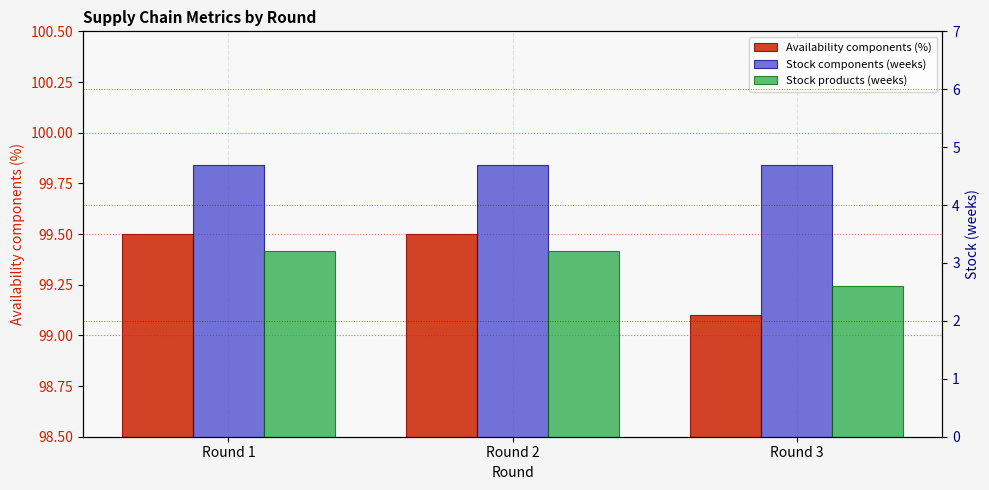

What is the value of the Availability components (%) bar at the 3rd from the left?

99.1